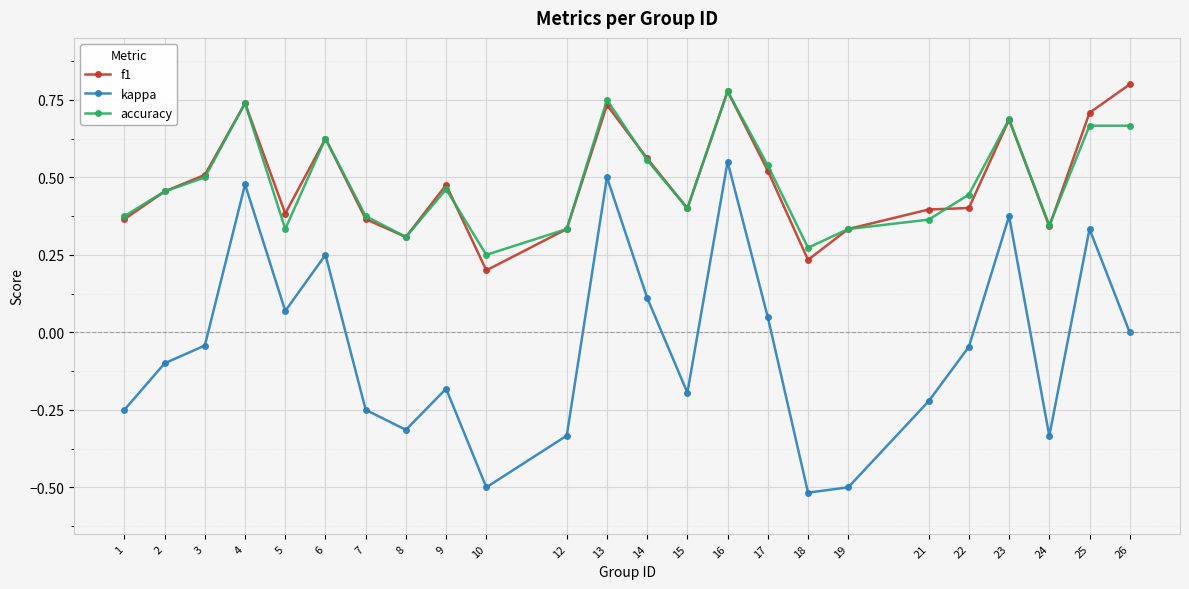

At which label is kappa closest to 0?

26